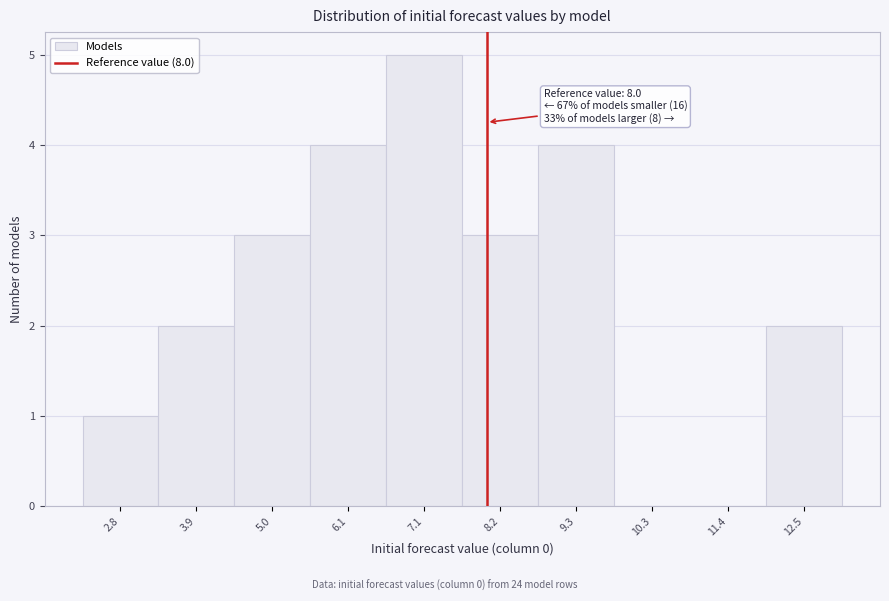

Which range on the x-axis has the tallest bar?

6.6 to 7.6